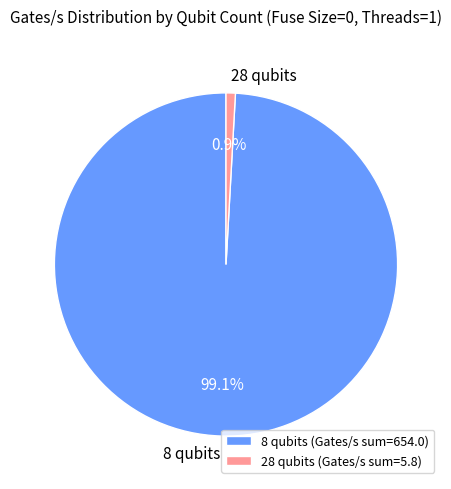

Does any single category account for the majority?

Yes